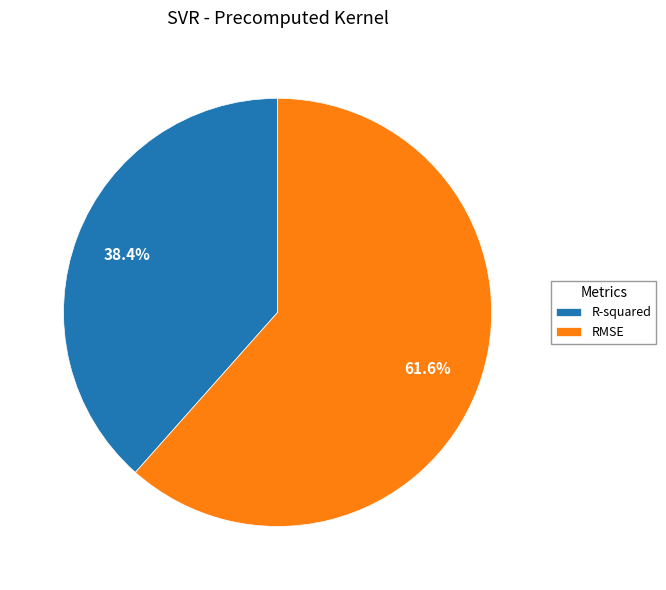

To the nearest percent, what is the difference between the R-squared and RMSE slice percentages?

23%